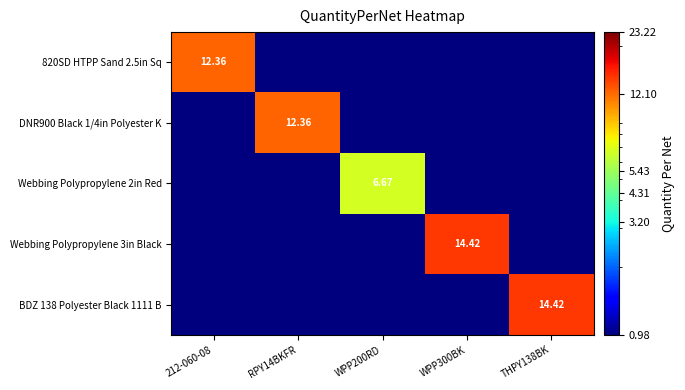

Which category has the highest value across all series?

WPP300BK